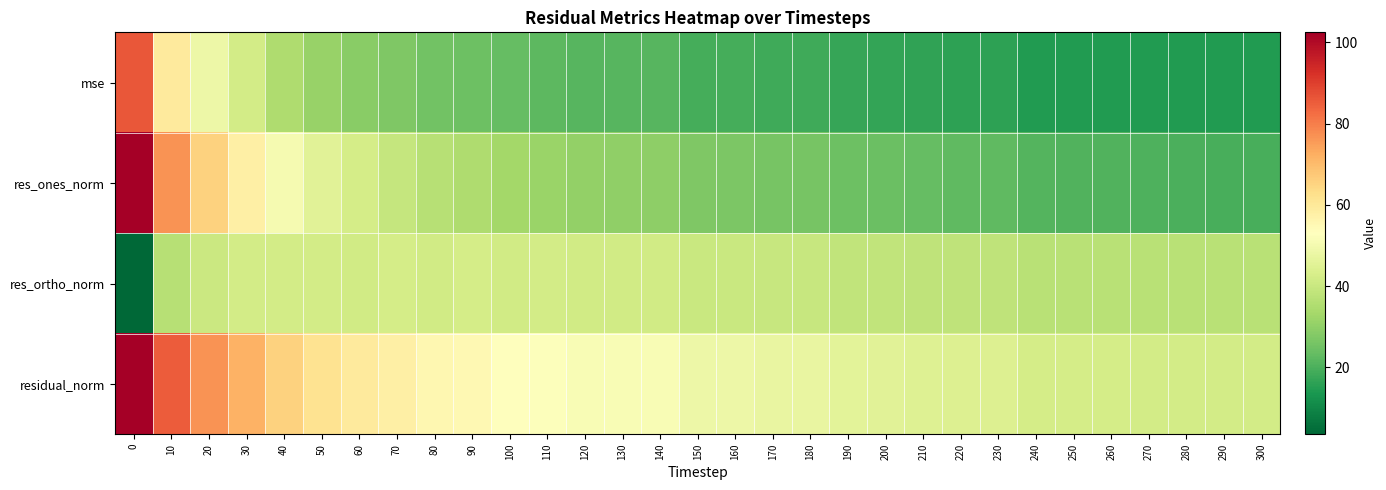

Rank the series at 180 from highest to lowest value.

residual_norm, res_ortho_norm, res_ones_norm, mse